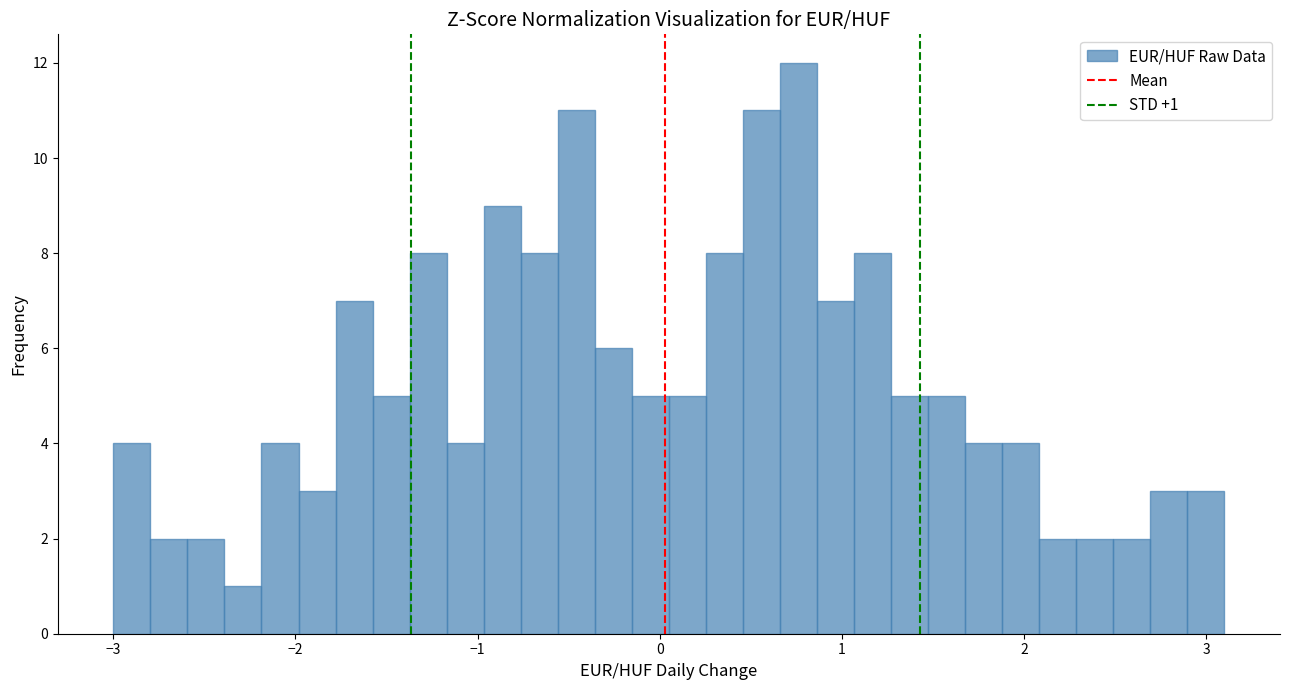

Around what value on the x-axis is the tallest bar? Give the approximate position of its centre, as read against the axis.

0.8